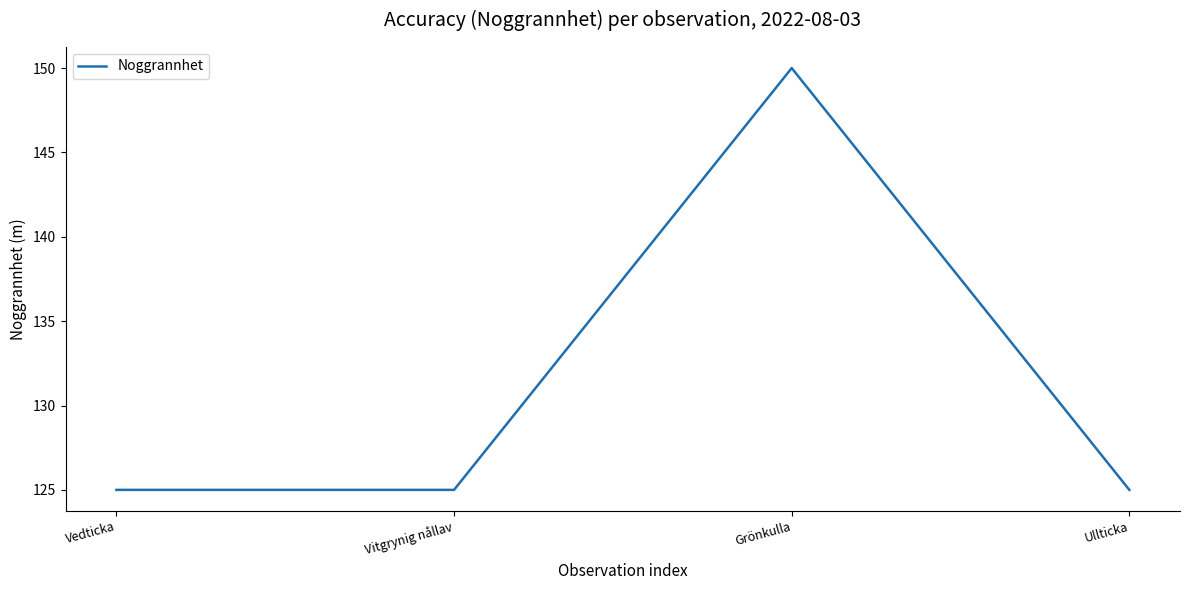

Approximately how many times larger is the value at Ullticka compared to Vitgrynig nållav?

1.0